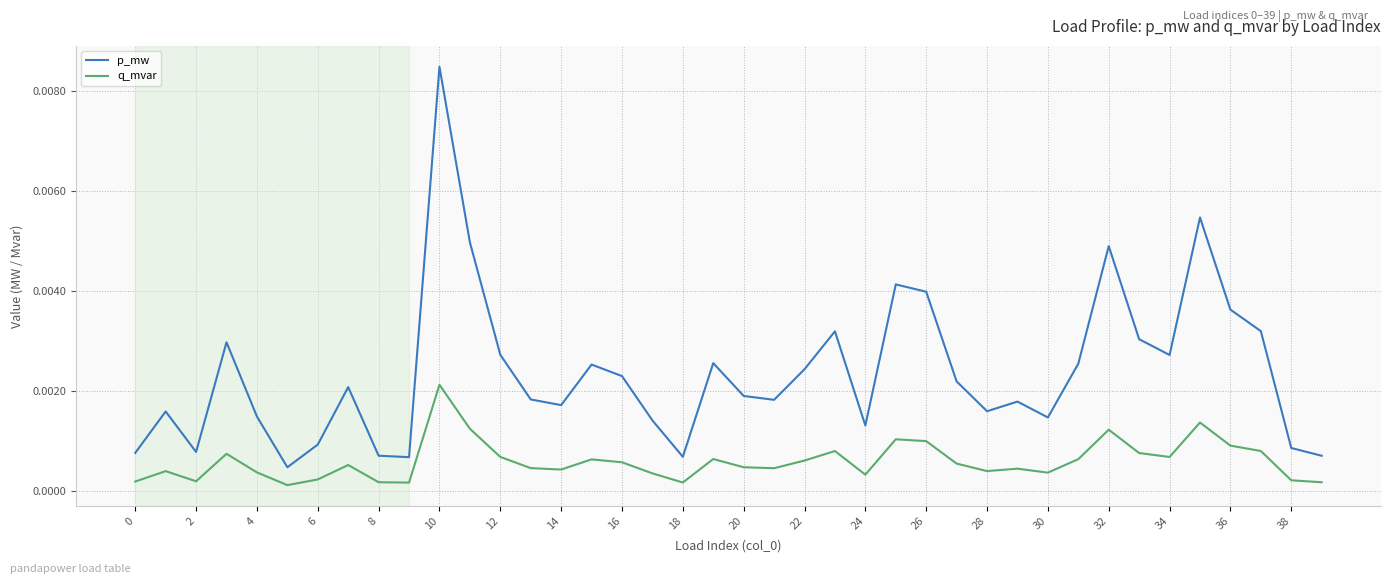

Which series has the largest range (max minus min)?

p_mw